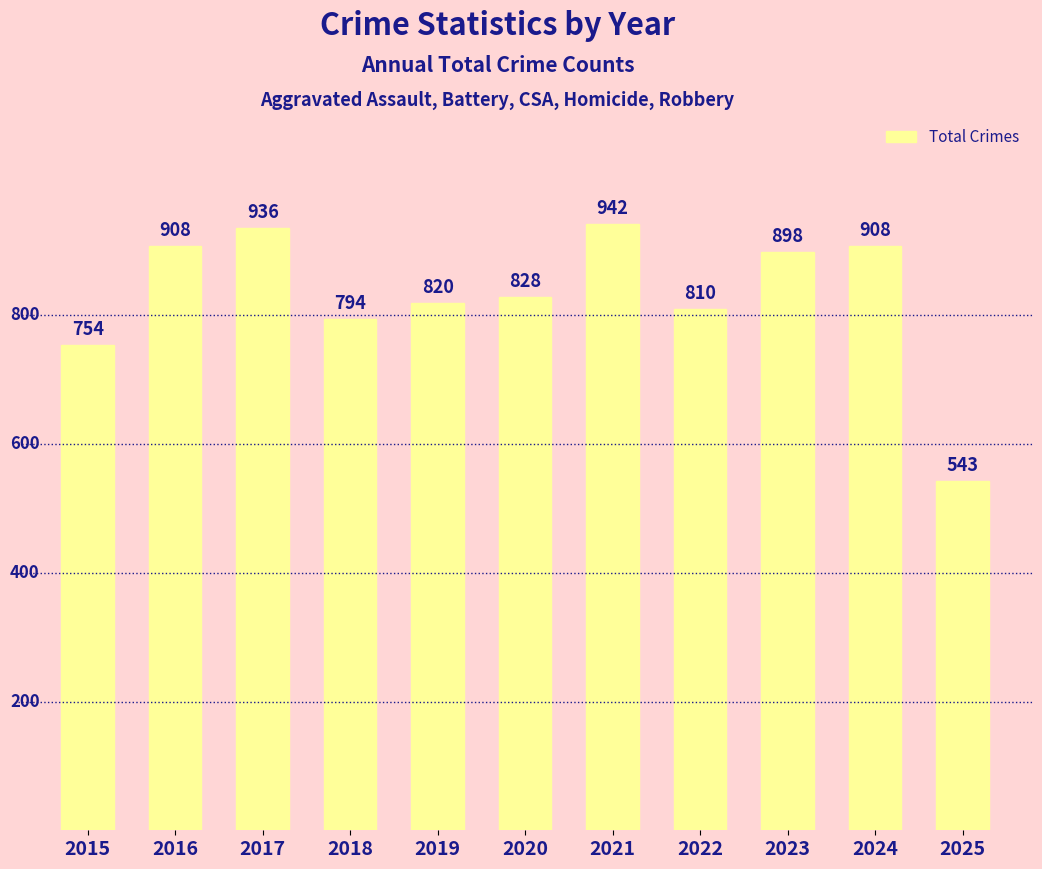

What is the difference between the second highest and second lowest values?

182